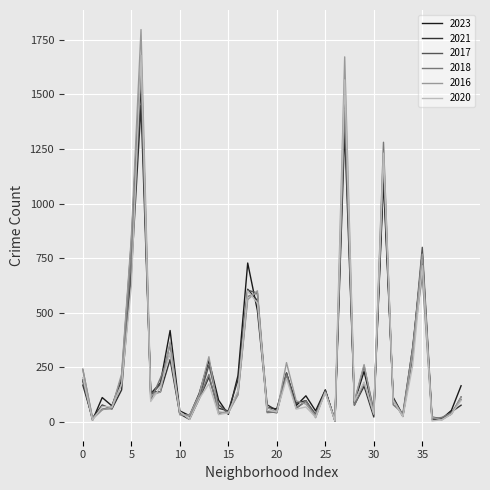

Which series has the largest range (max minus min)?

2016